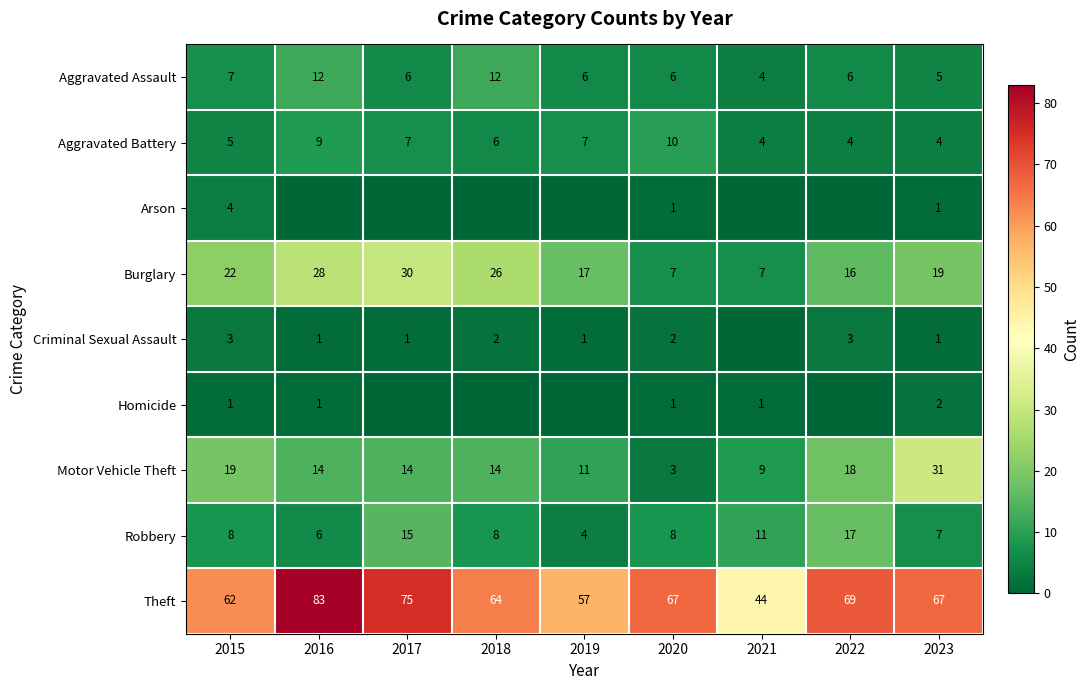

Which category has the lowest value in the Motor Vehicle Theft series?

2020